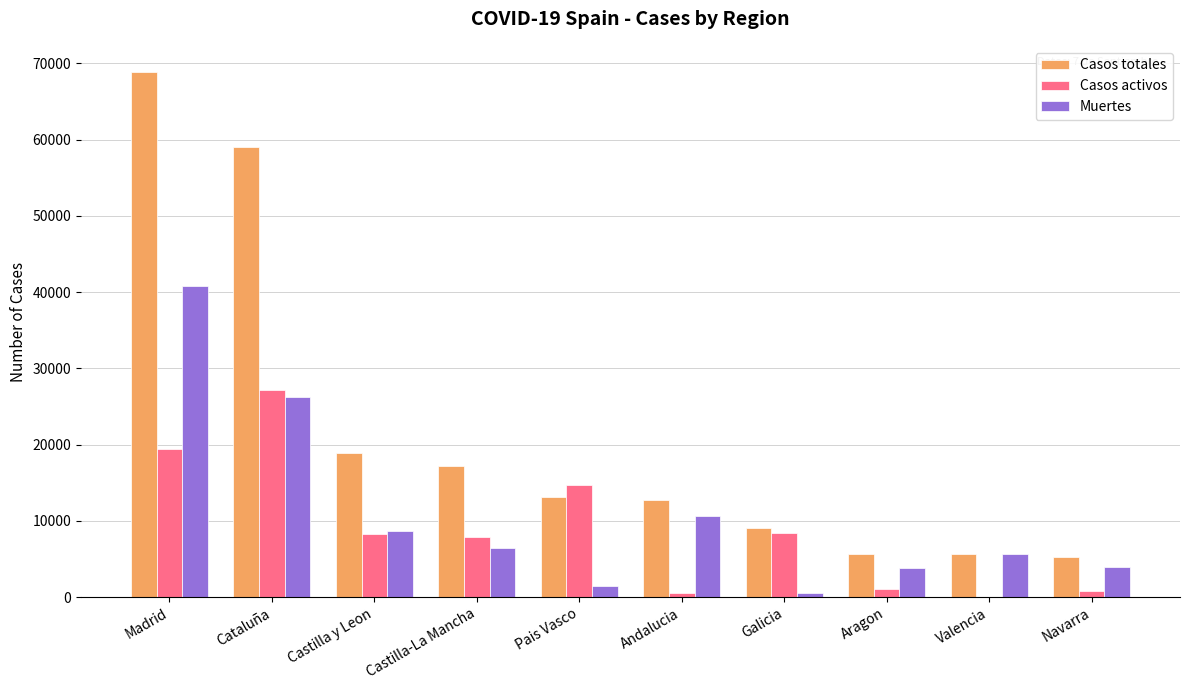

The Muertes series shows 10671 at Andalucia. True or false?

True